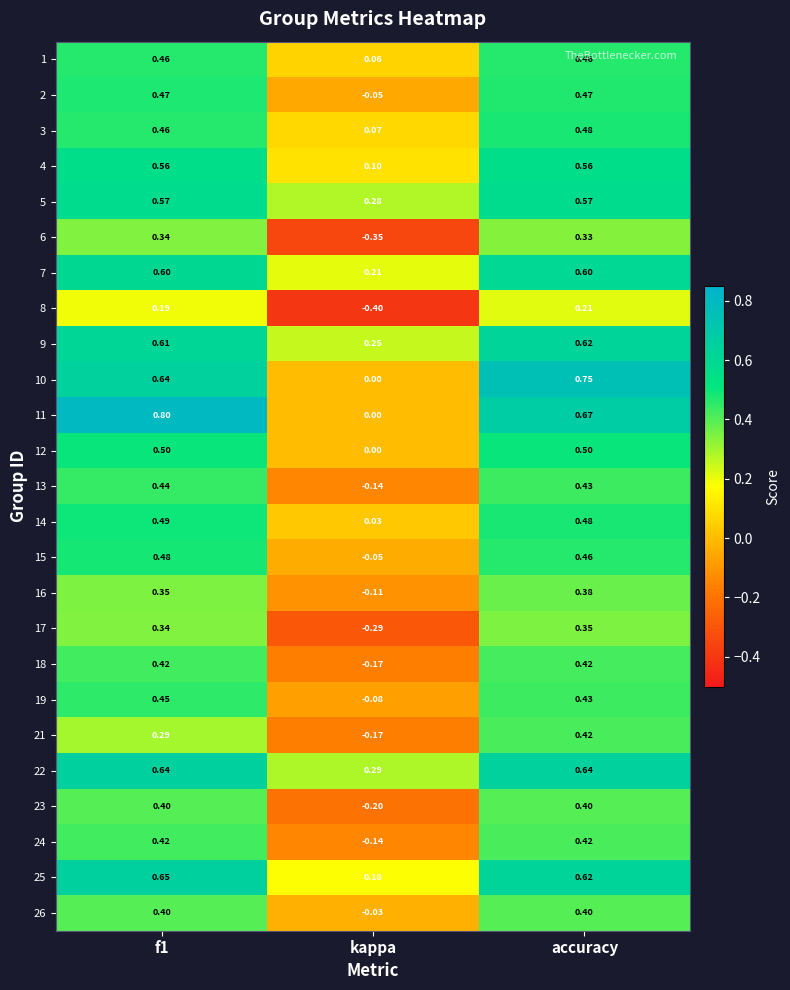

At which category is the sum across all series the highest?

accuracy